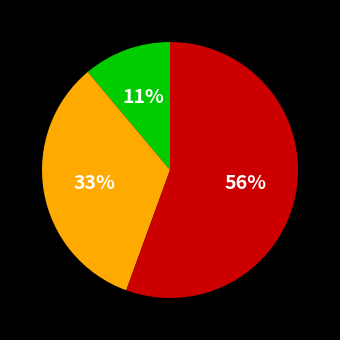

Is there any slice that represents more than half of the pie?

Yes